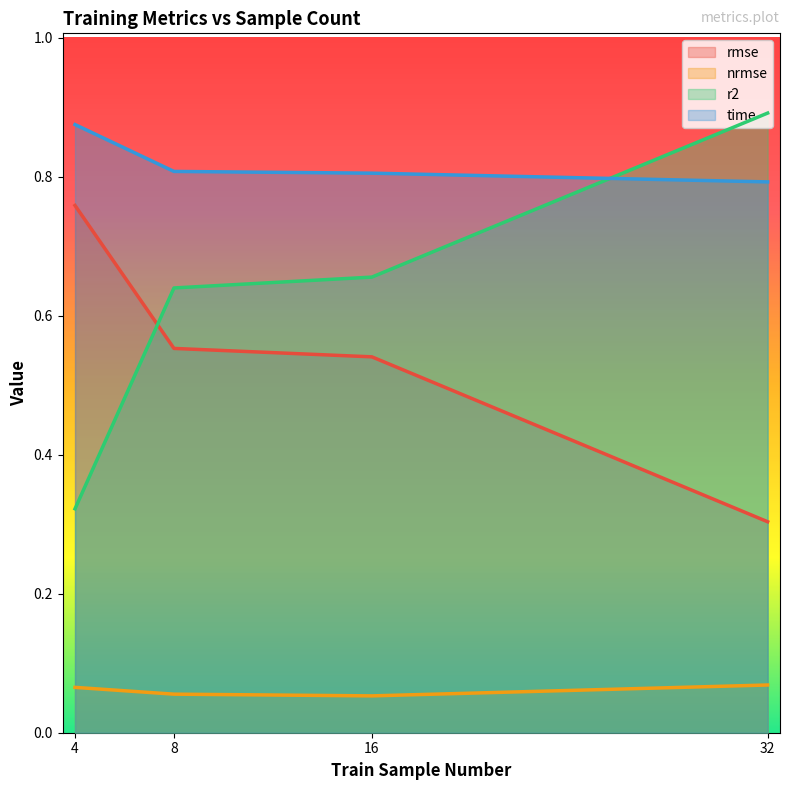

True or false: time and nrmse intersect in this chart.

False